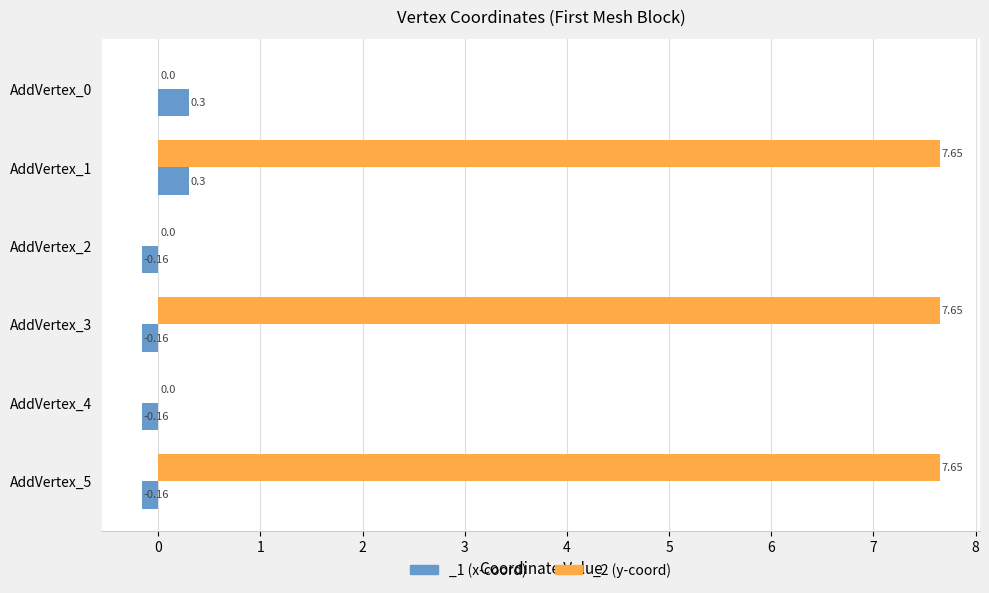

What is the value of the _1 bar at the 6th from the left?

-0.2